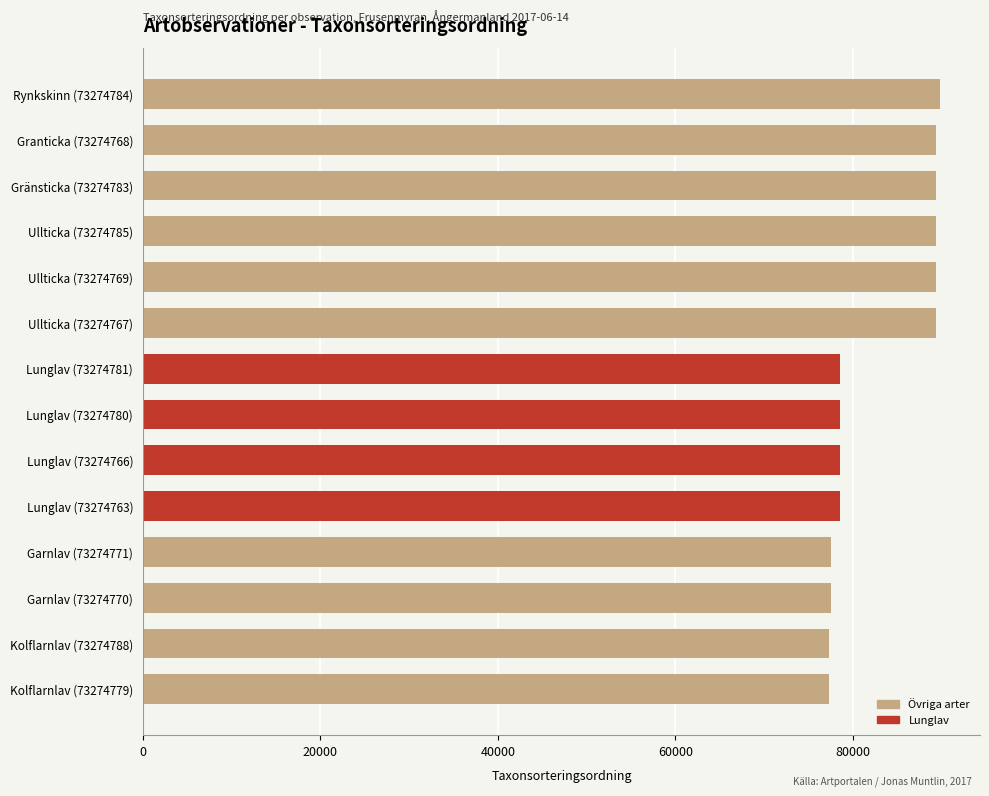

What is the value of the 1st bar from the top?

89832